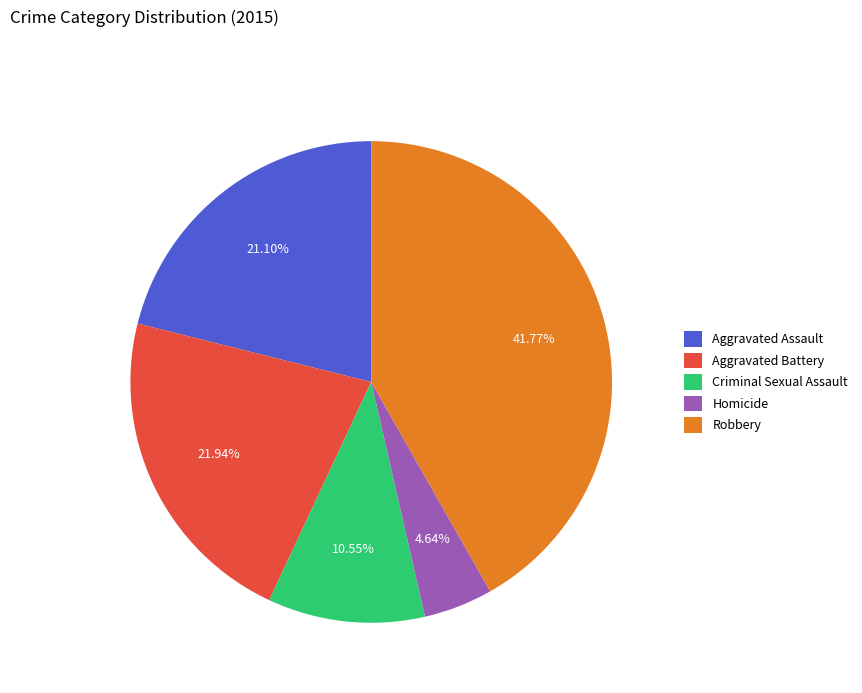

How many slices are in this pie chart?

5